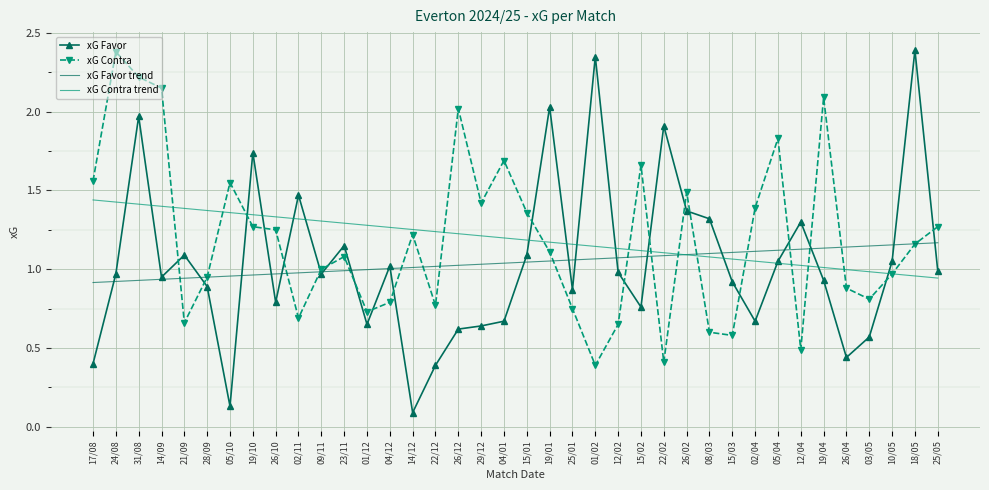

The value of xG Favor trend at 12/04 is 0.3. True or false?

False